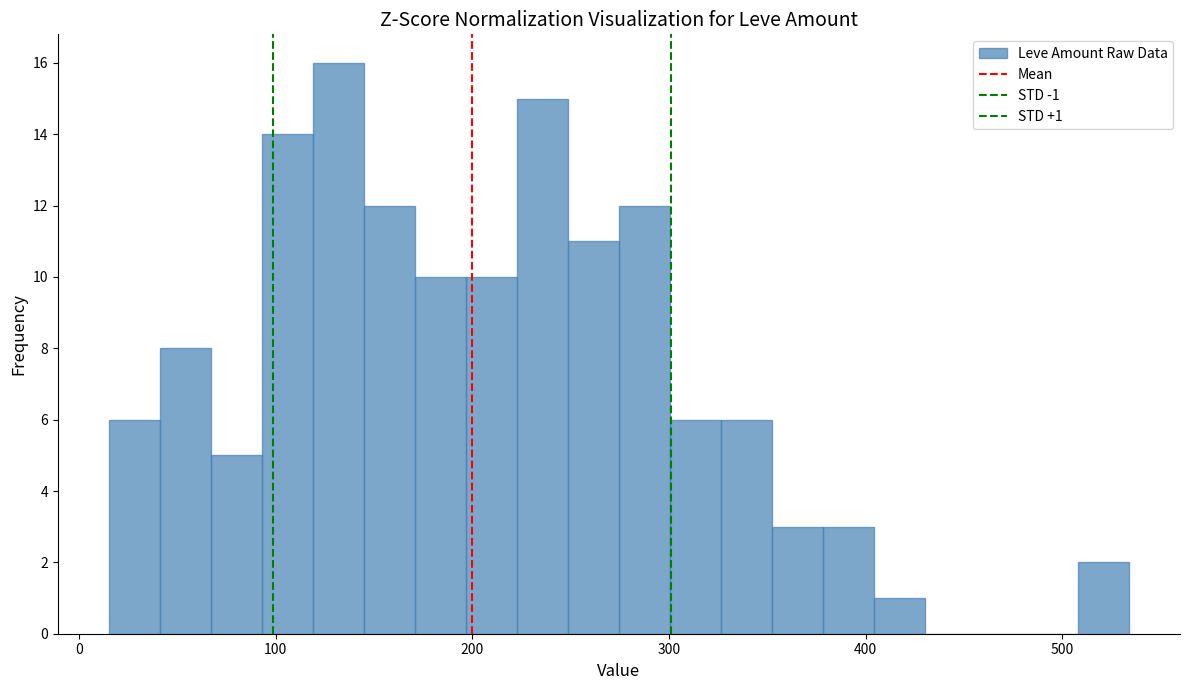

Around what value on the x-axis is the tallest bar? Give the approximate position of its centre, as read against the axis.

130